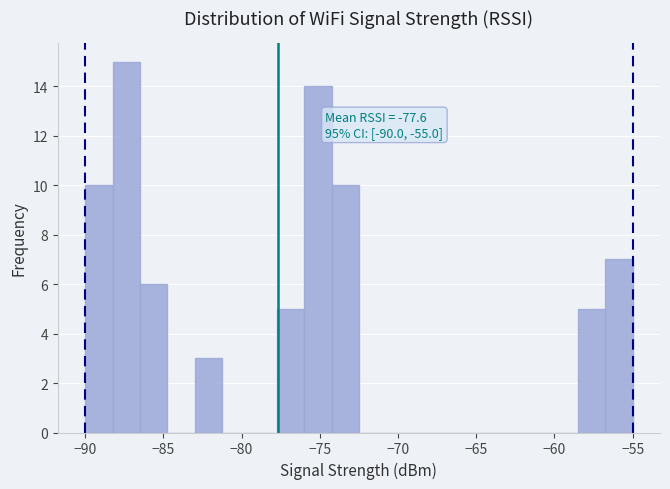

Around what value on the x-axis is the tallest bar? Give the approximate position of its centre, as read against the axis.

-87.5